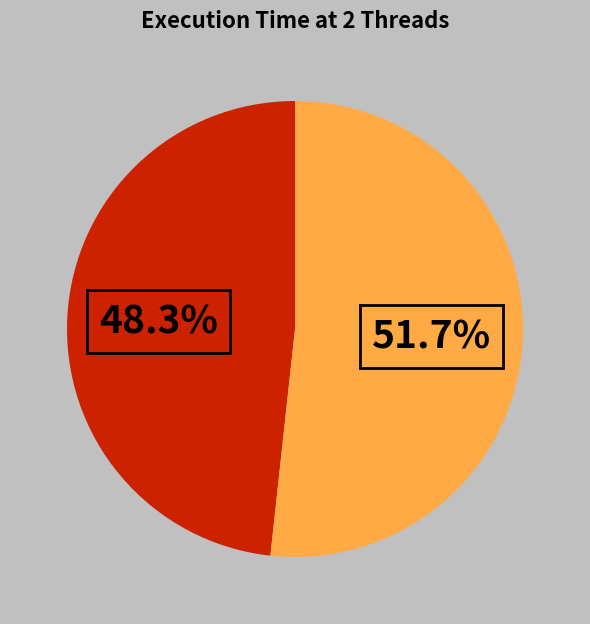

To the nearest percent, what is the difference between the largest and smallest slice percentages?

3%